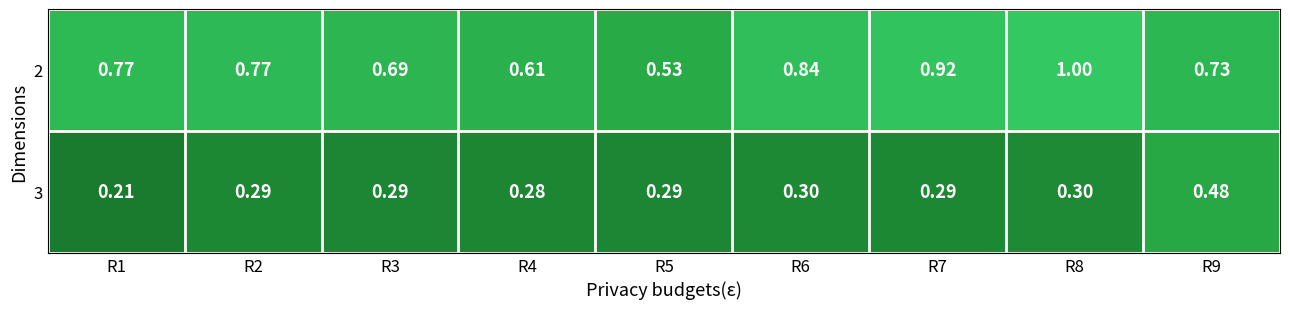

Is the value of 2 at R1 greater than the value of 3 at R5?

Yes